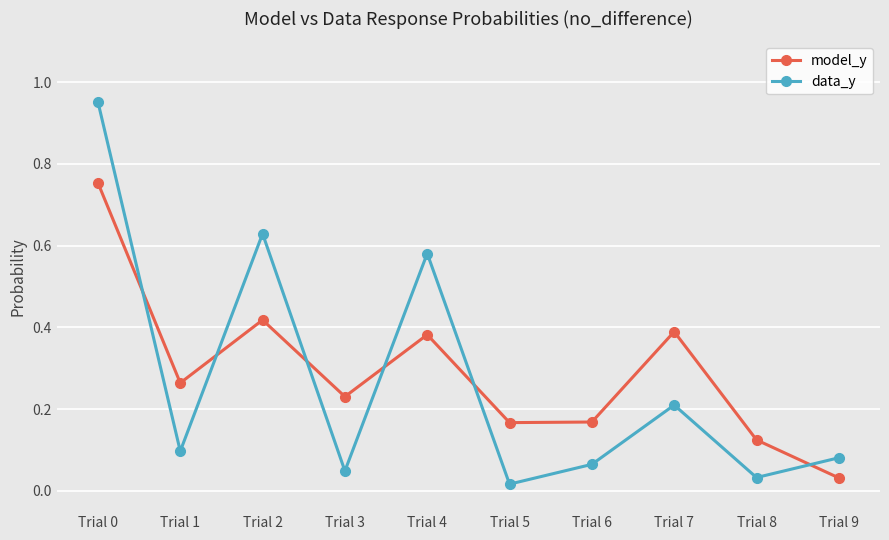

How many interior local valleys does the data_y series have?

4